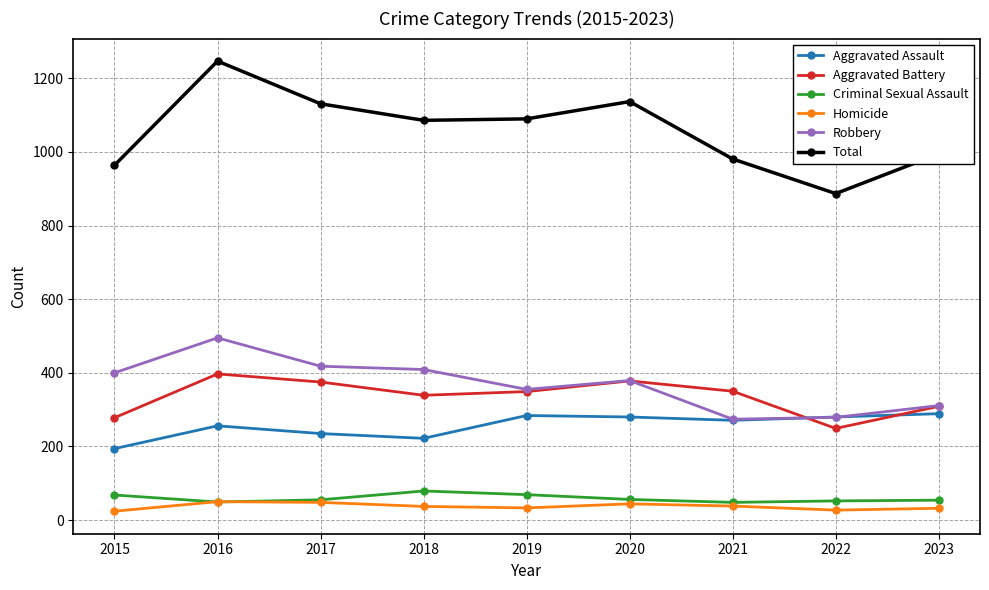

True or false: Aggravated Assault has a value of 256 at 2016.

True